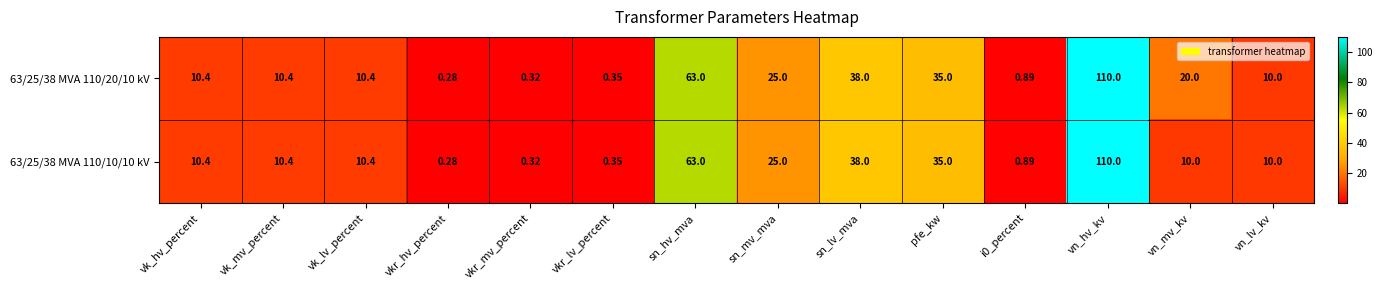

At how many categories does at least one series exceed 37?

3